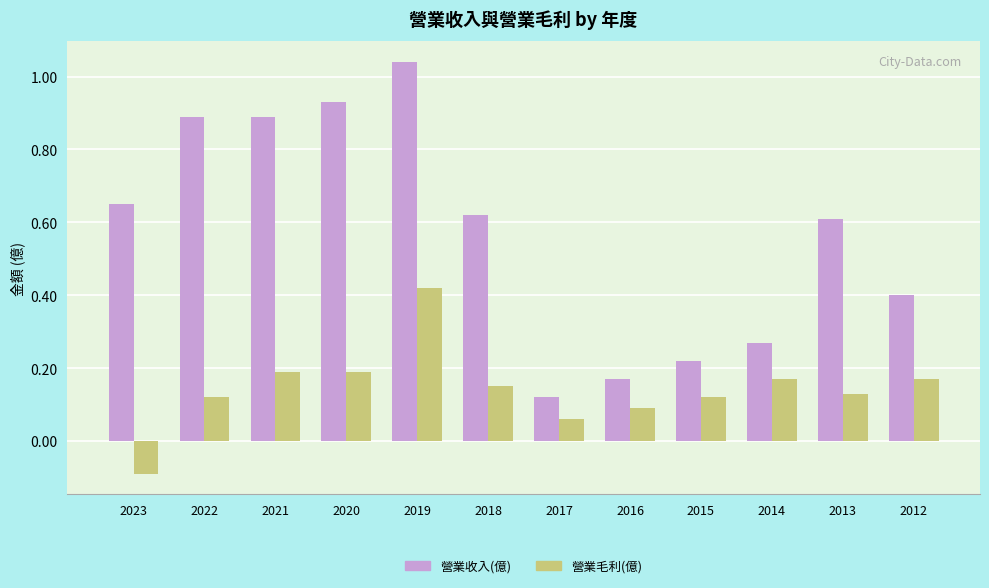

At which label does 營業毛利(億) first exceed 0?

2022